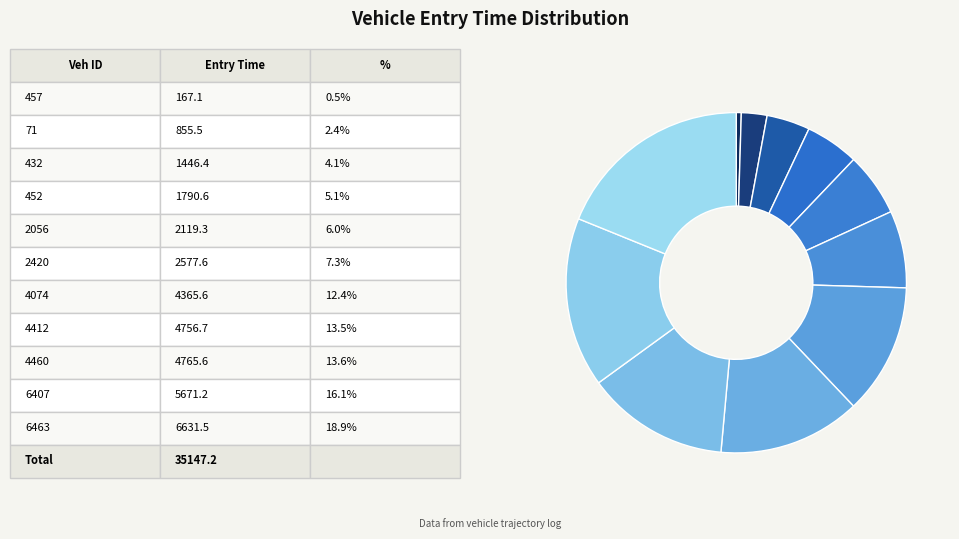

Is there any slice that represents more than half of the pie?

No